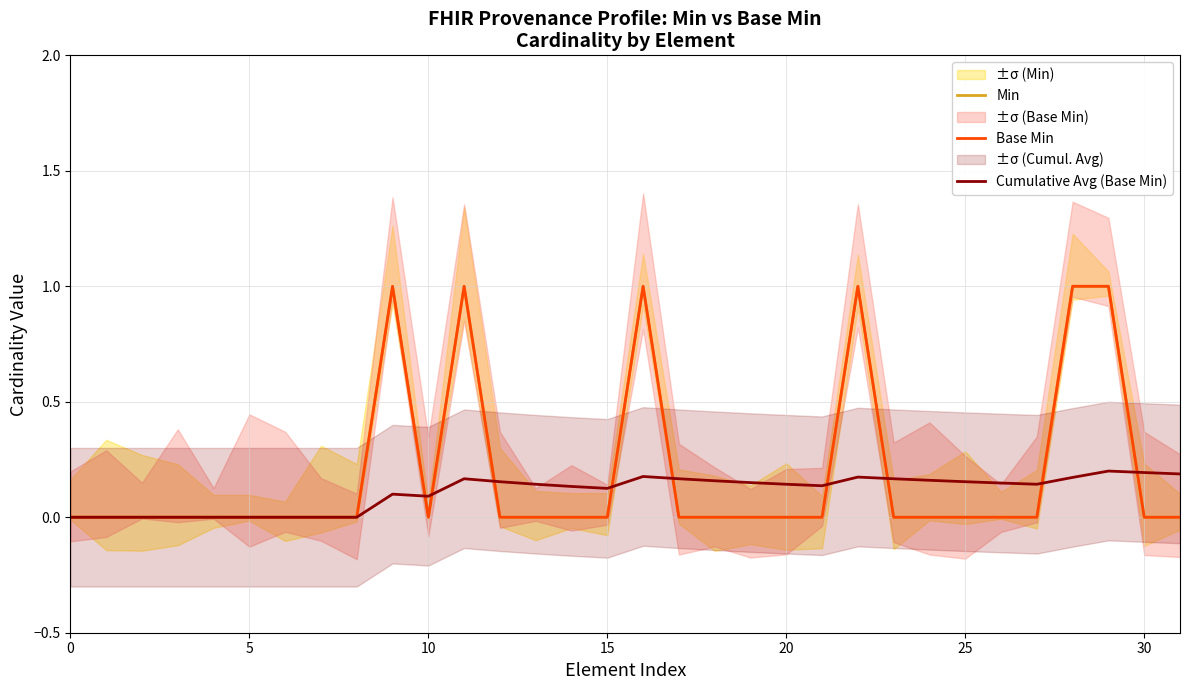

The value of Base Min at 25 is 0.0. True or false?

True